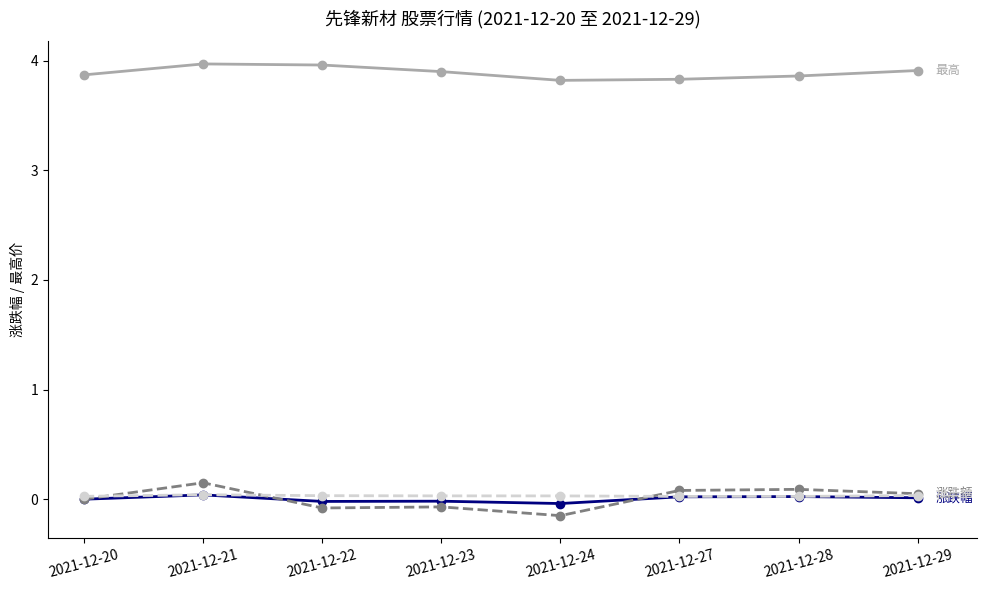

What is the maximum value shown in the chart?

4.0